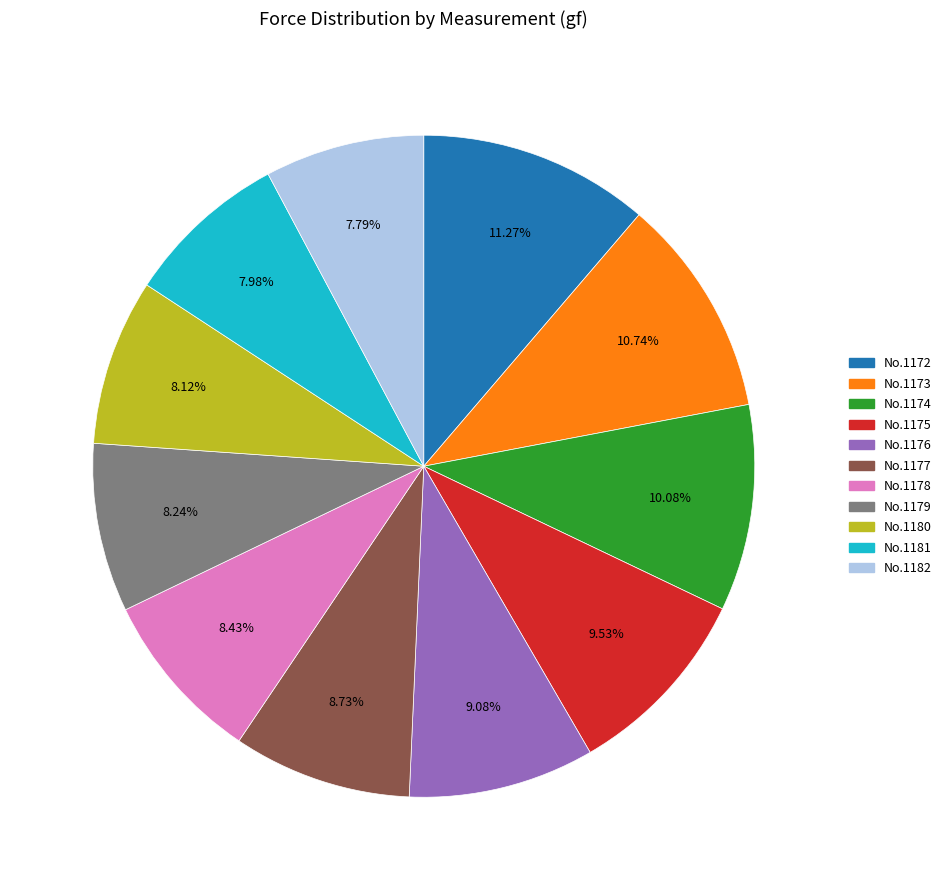

Is there any slice that represents more than half of the pie?

No